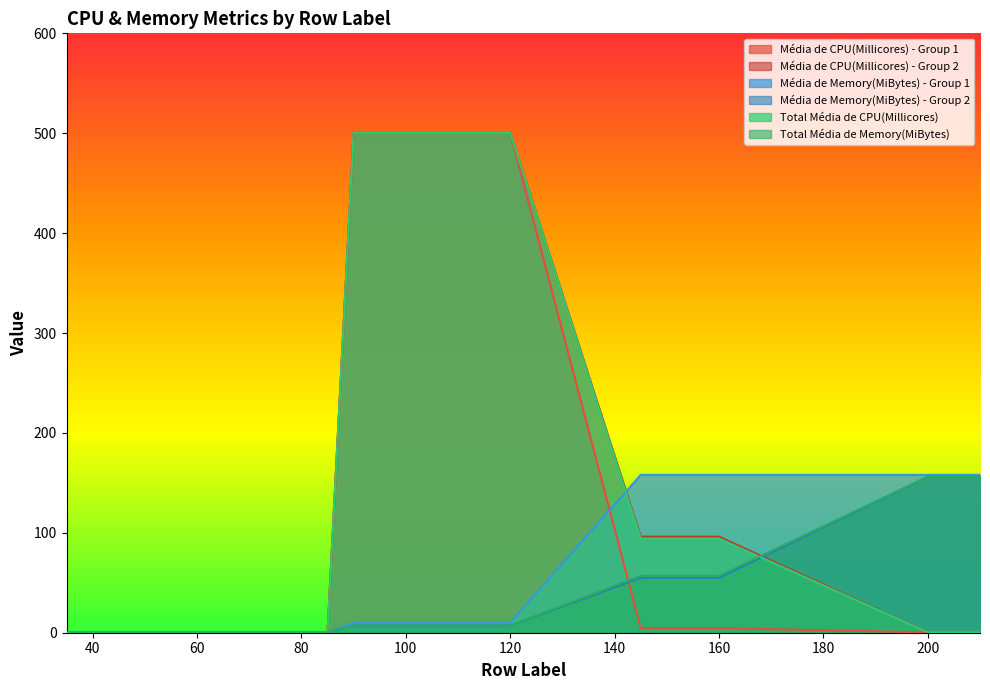

True or false: Média de CPU(Millicores) - Group 1 and Total Média de CPU(Millicores) cross at least once.

False